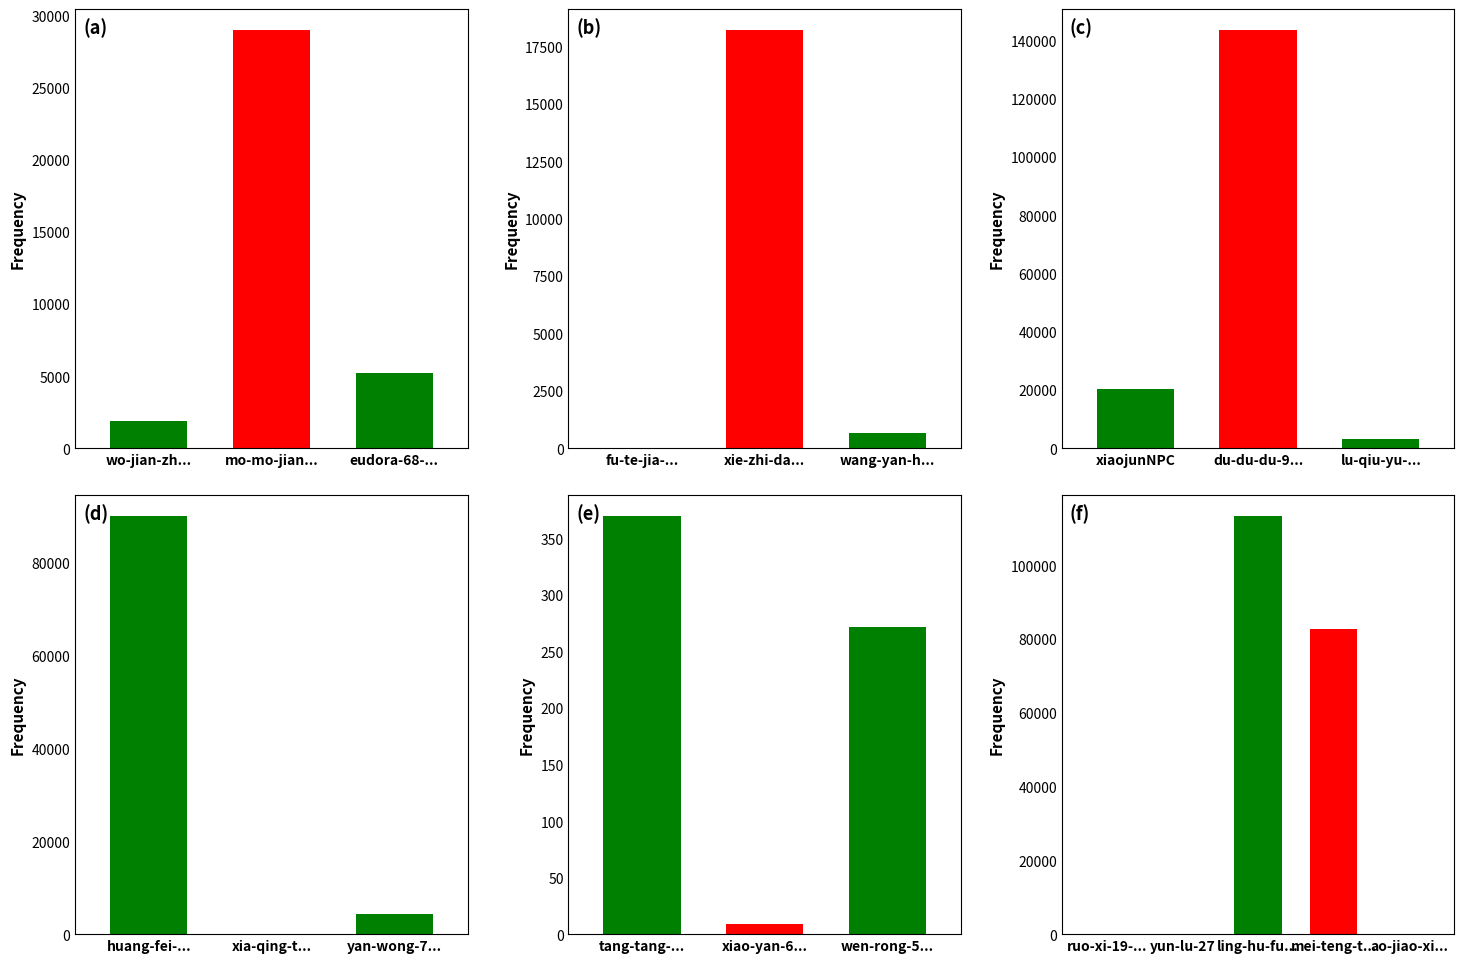

How many values are below 3336?

10